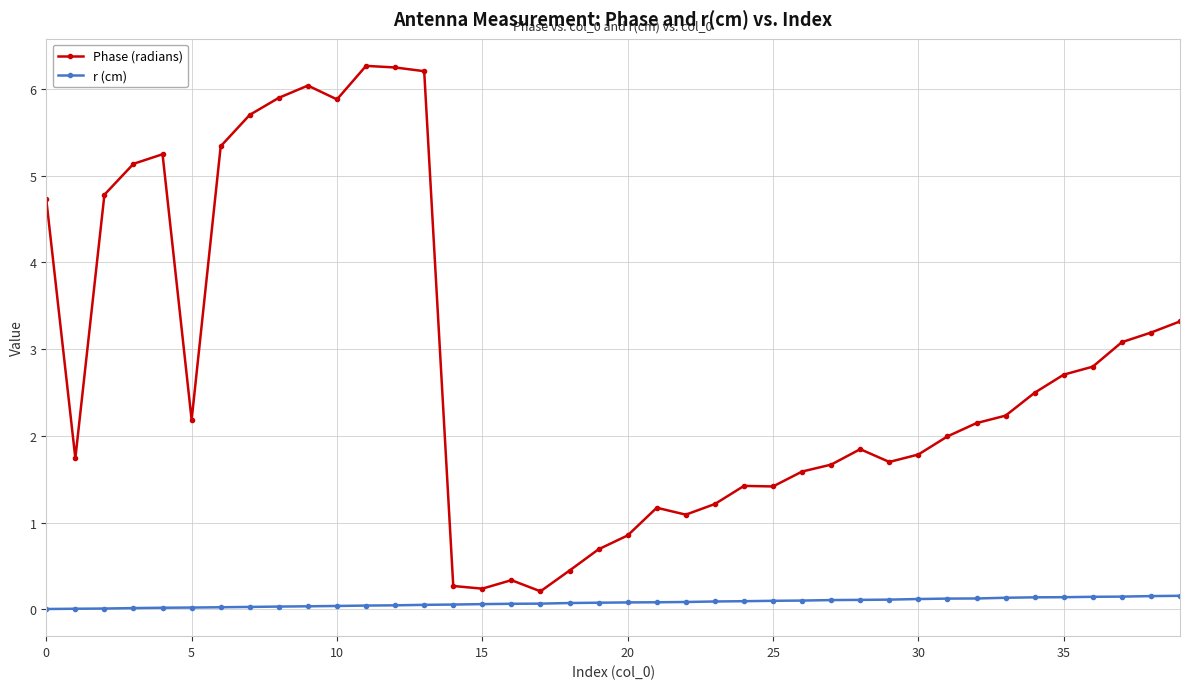

What is the minimum value for Phase (radians)?

0.2